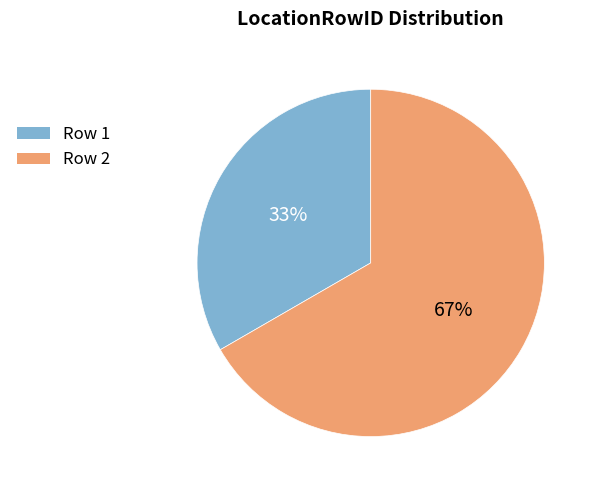

Count the number of slices in the pie.

2